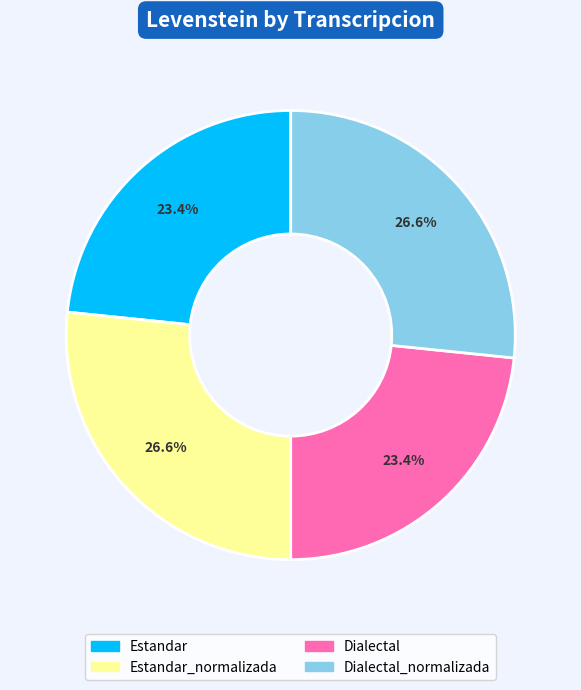

To the nearest percent, what portion does Estandar represent?

23%